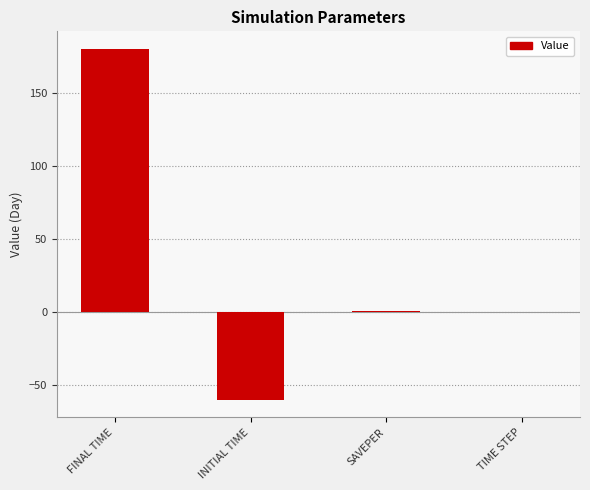

How many data points does each series have?

4